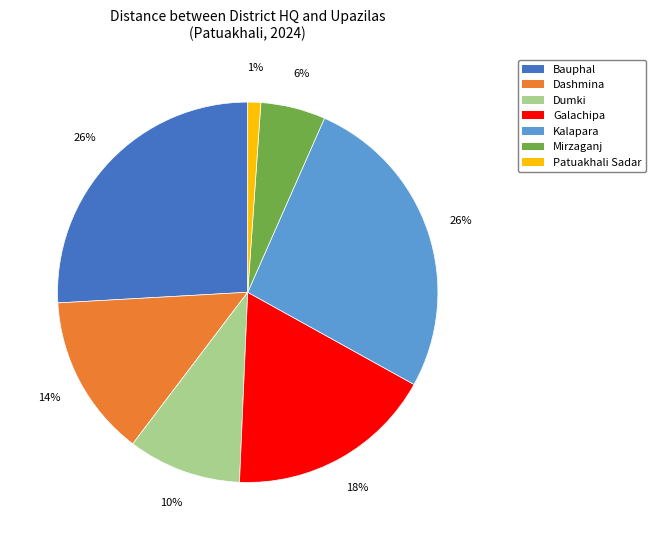

To the nearest percent, what percentage of the pie is Patuakhali Sadar?

1%